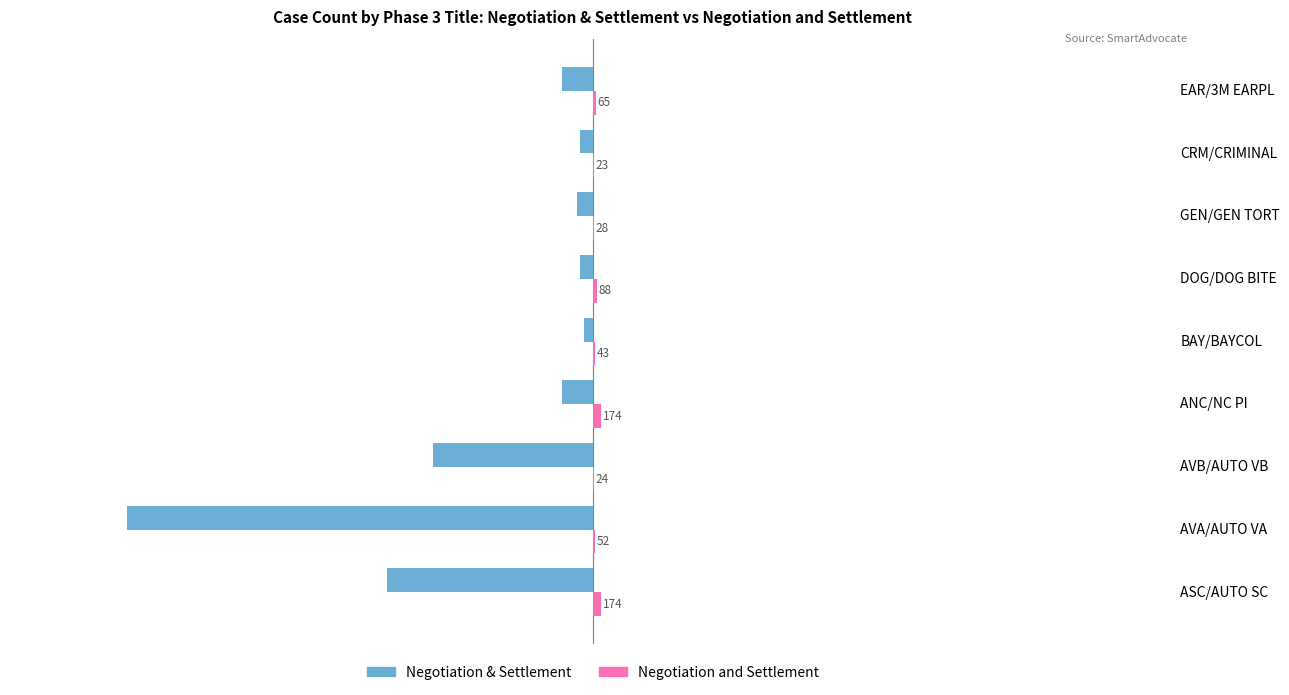

Rank the series by their average value, from highest to lowest.

Negotiation and Settlement, Negotiation & Settlement